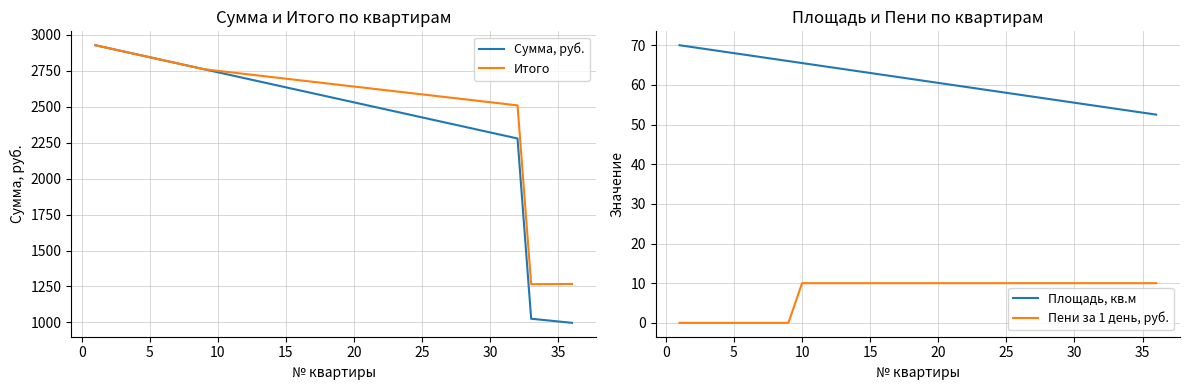

True or false: Пени за 1 день, руб. has more than 0 points higher than both neighbors.

False